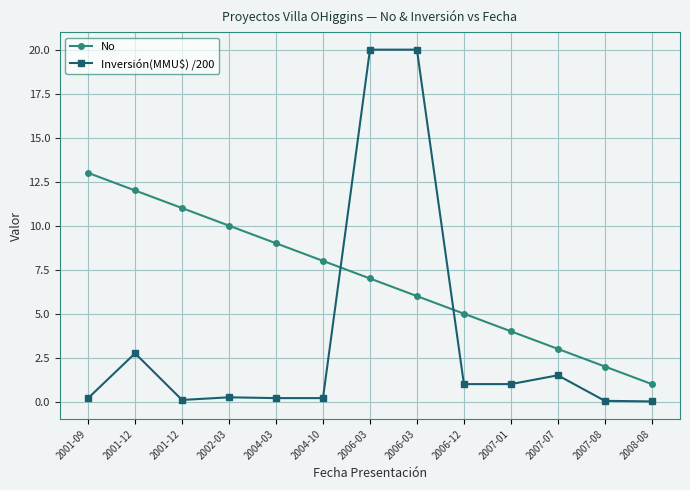

What value does the No series have at 2002-03?

10.0